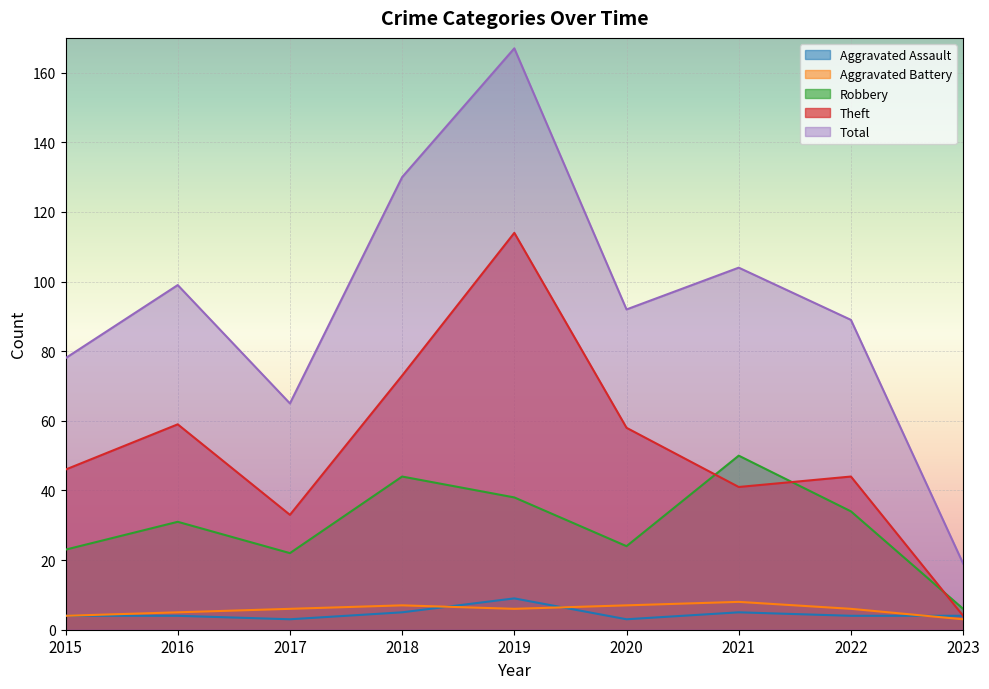

What value does the Robbery series have at 2022, to the nearest 5?

35